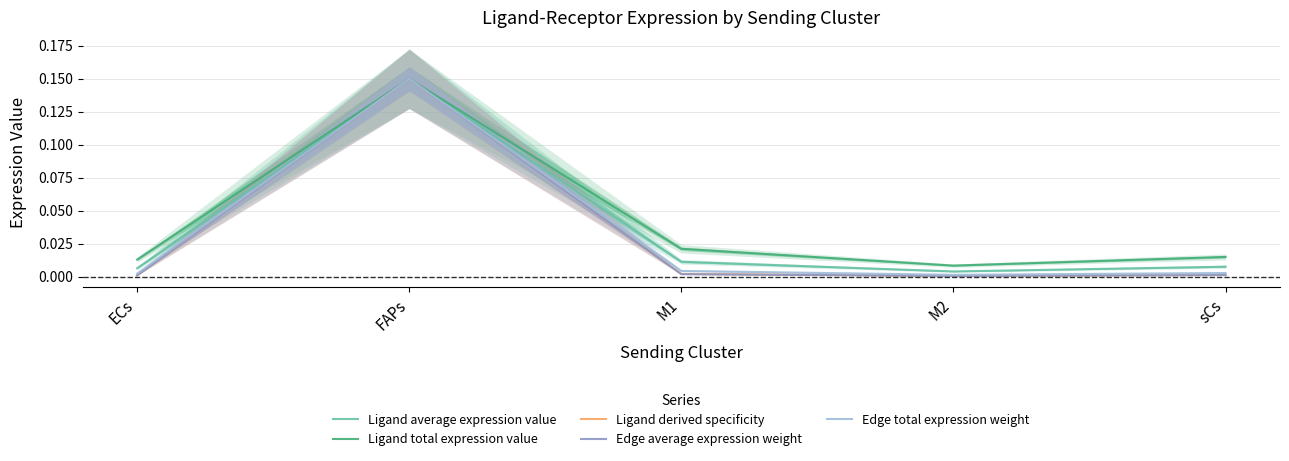

Reading left to right, transcribe all the data shown in this chart.

Ligand average expression value: 0.0	0.1	0.0	0.0	0.0
Ligand total expression value: 0.0	0.1	0.0	0.0	0.0
Ligand derived specificity: 0.0	0.1	0.0	0.0	0.0
Edge average expression weight: 0.0	0.1	0.0	0.0	0.0
Edge total expression weight: 0.0	0.1	0.0	0.0	0.0